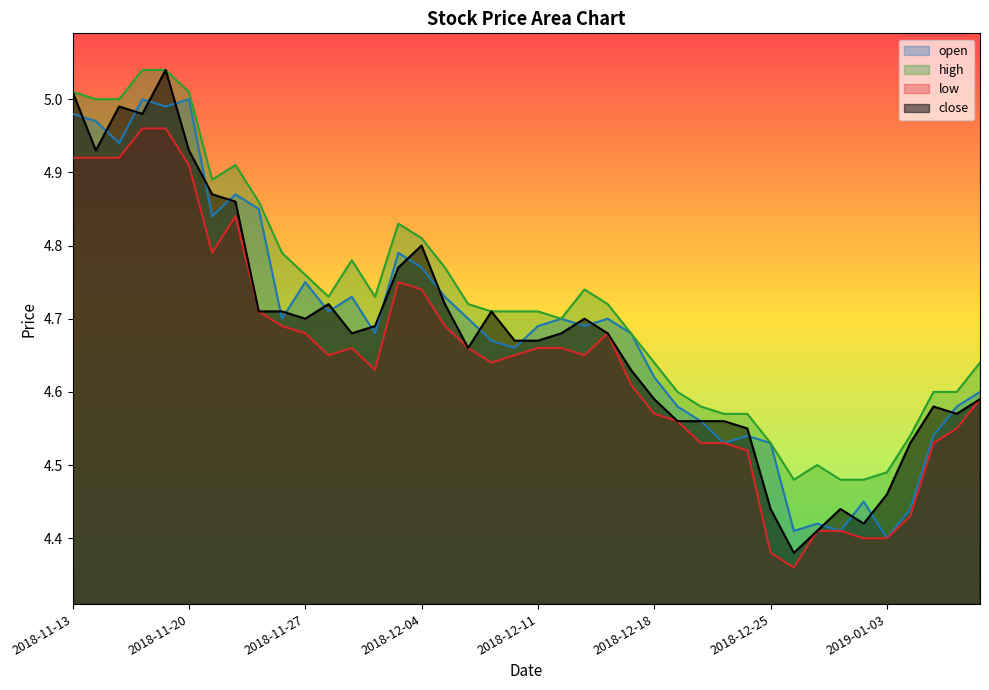

What is the difference between the maximum and minimum values in the open series?

0.6